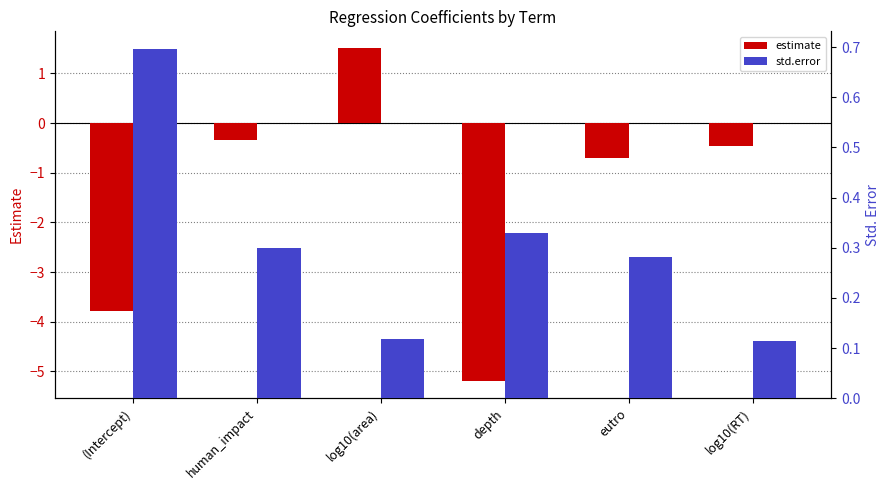

What is the average value of the std.error series?

0.3